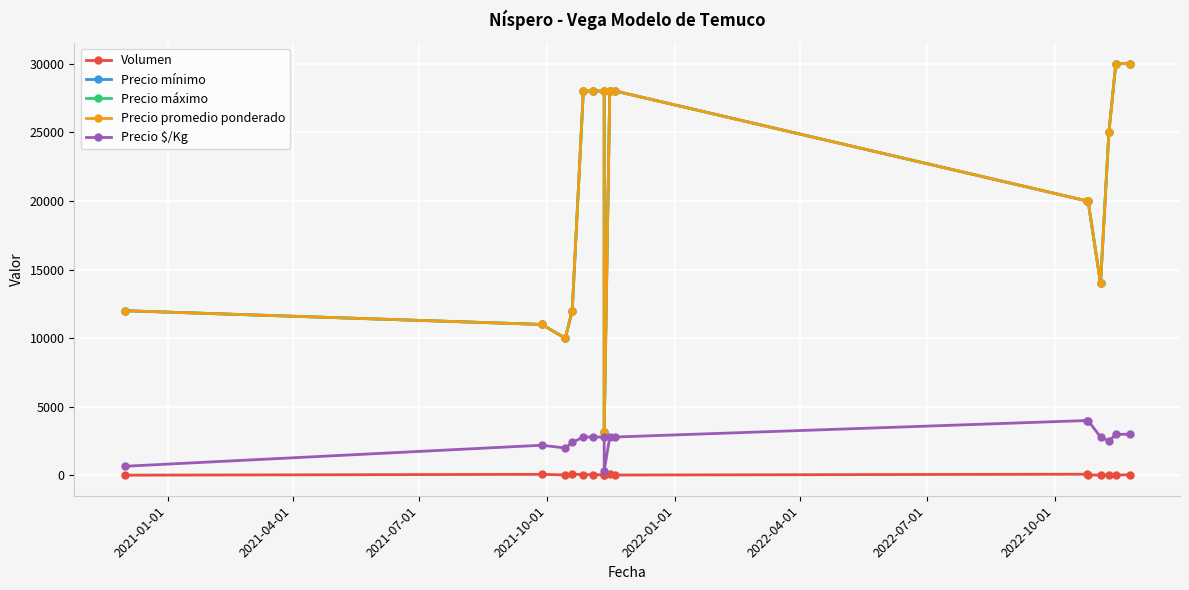

What is the greatest value displayed?

30000